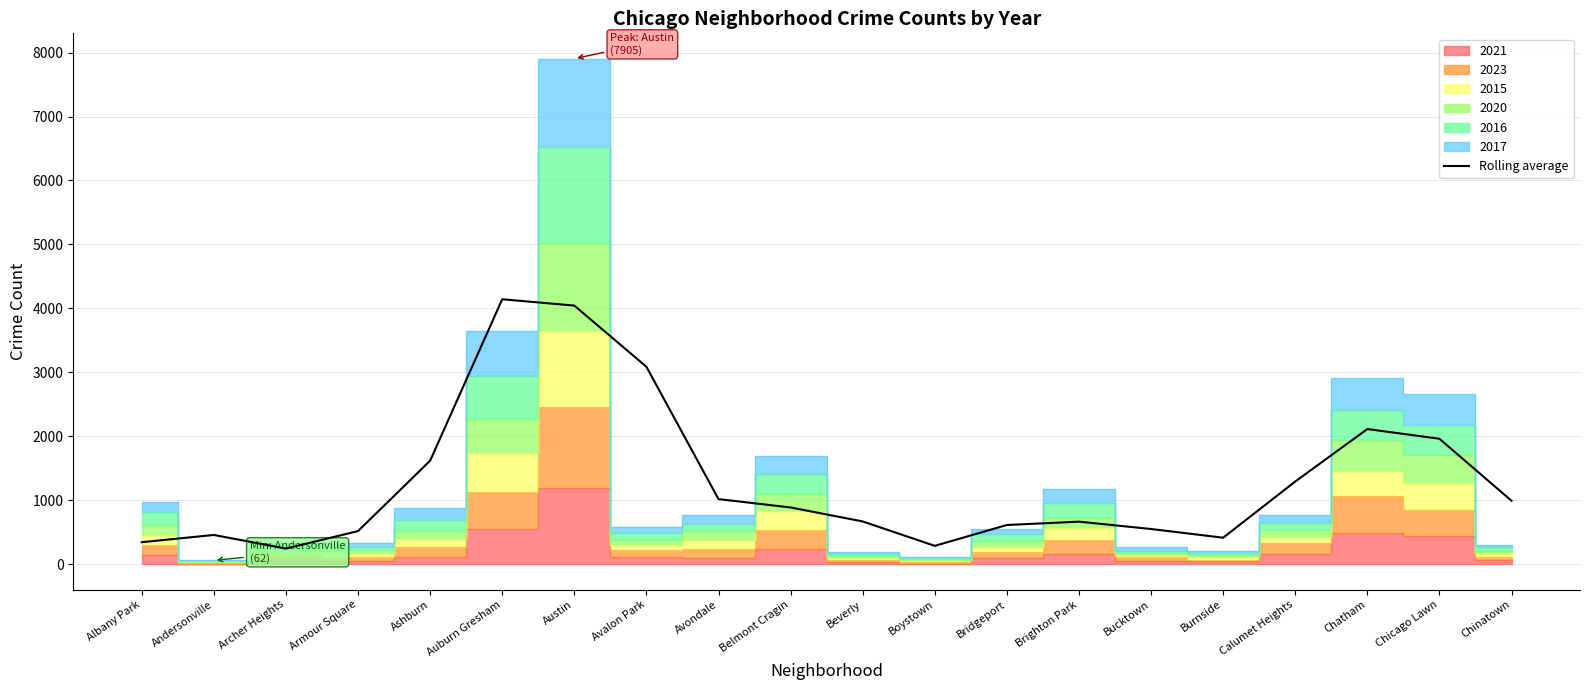

Reading left to right, what are all the values shown in this chart?

345.0	458.3	245.3	519.0	1619.3	4143.0	4044.0	3087.7	1018.7	888.0	669.7	288.0	614.0	666.3	551.3	415.3	1293.7	2114.0	1962.3	992.7